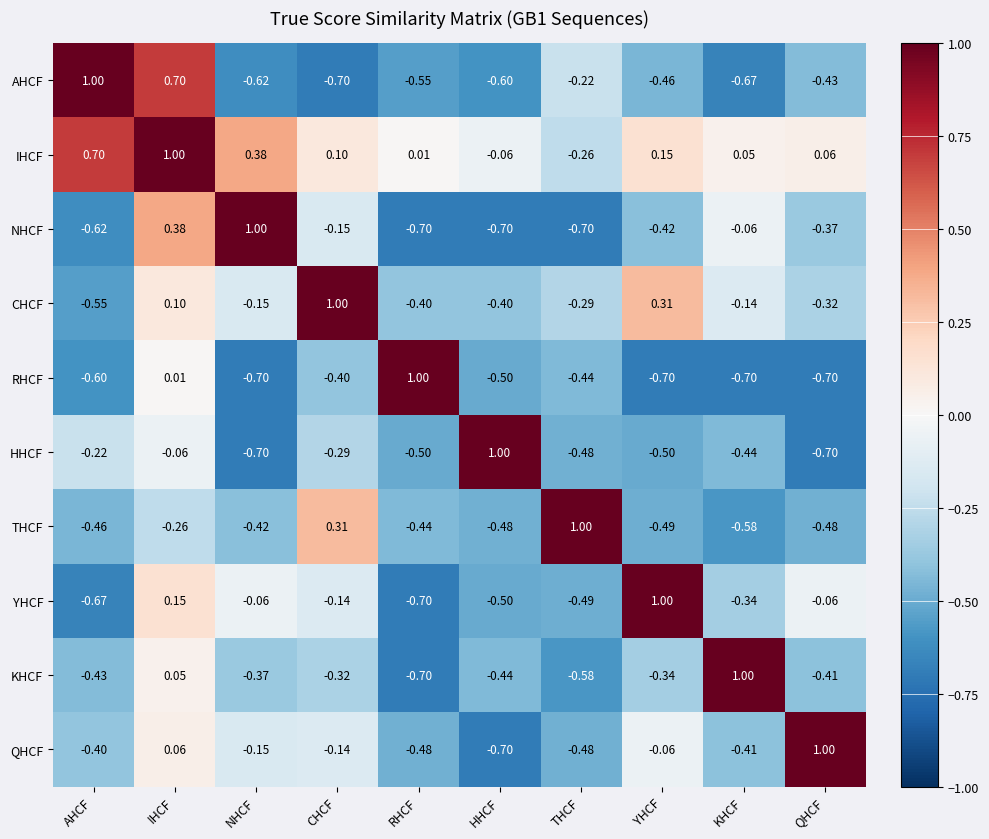

At which category is the sum across all series the highest?

IHCF